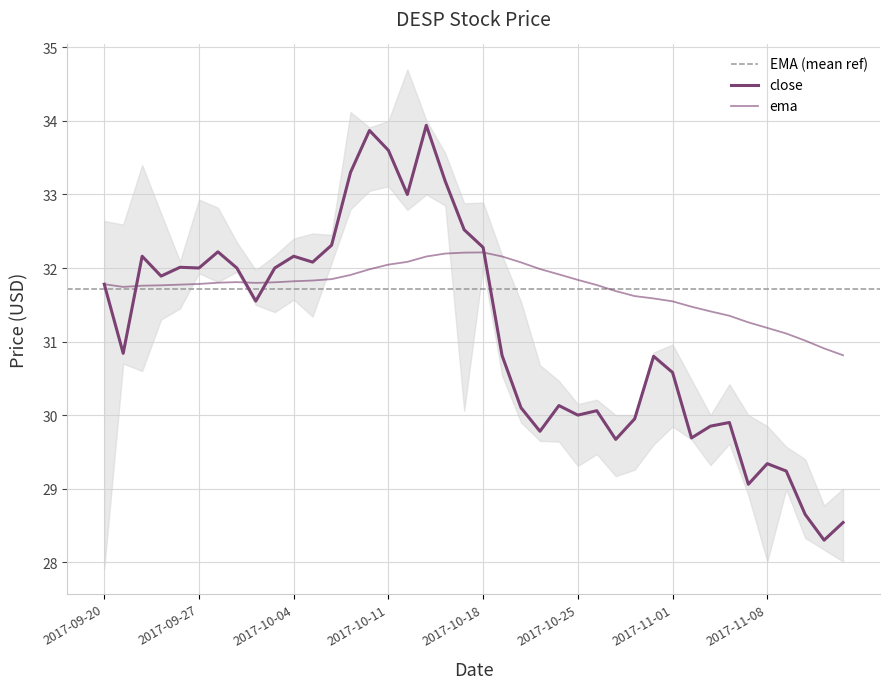

The close series shows 45.4 at 2017-11-10. True or false?

False